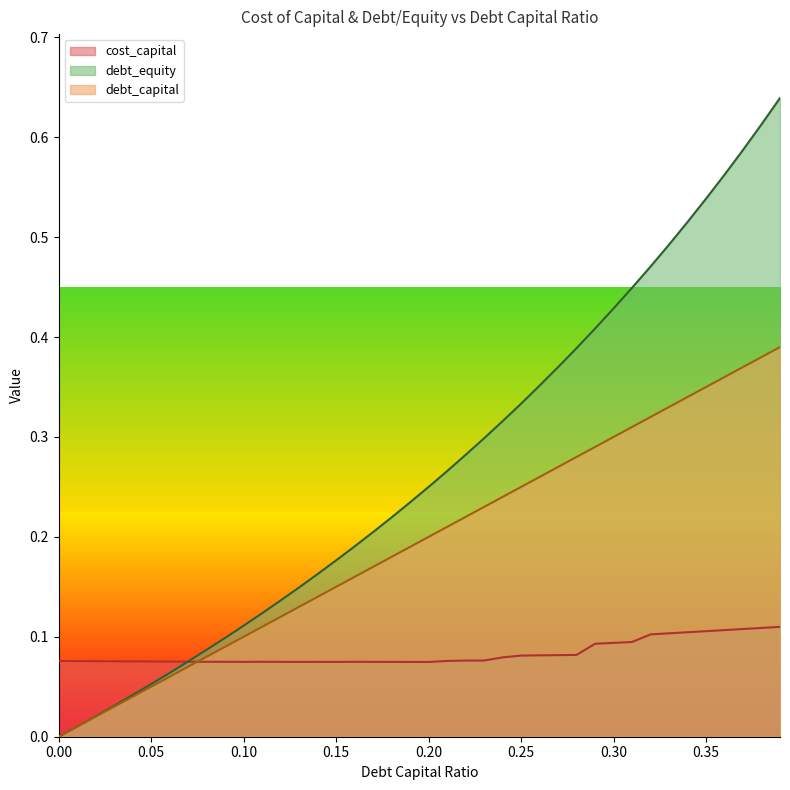

What is the average value of the debt_equity series?

0.3